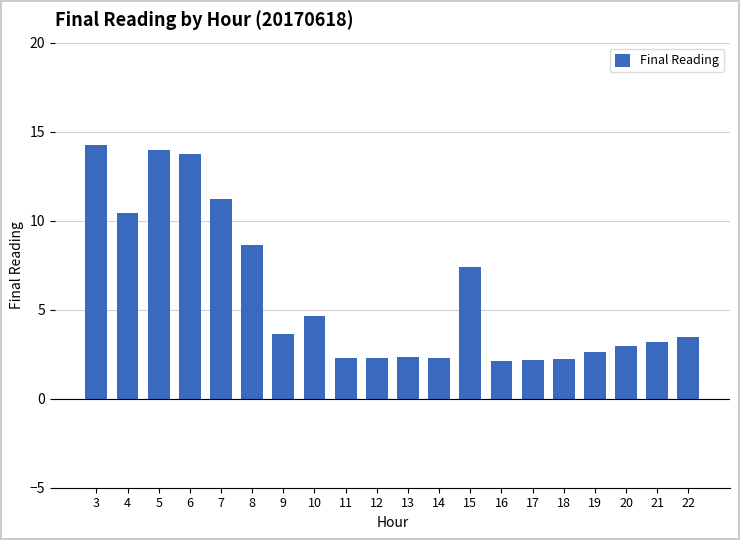

What is the sum of all values?

115.8